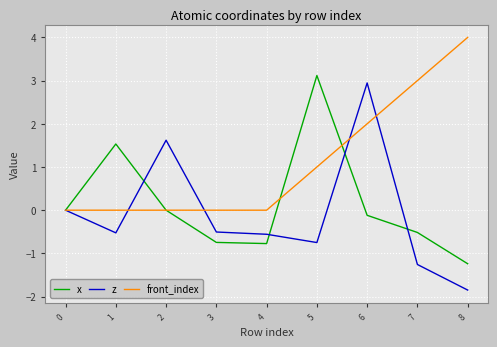

The z series shows -0.3 at 3. True or false?

False